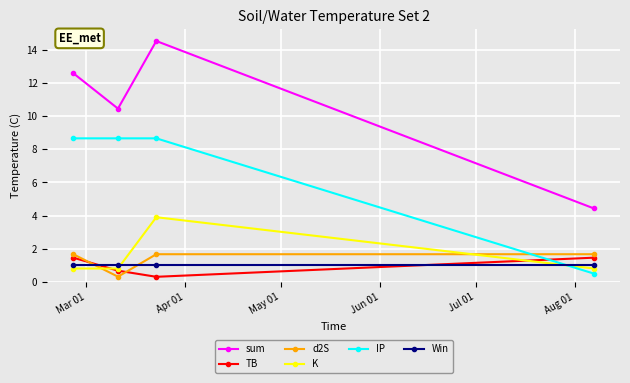

What is the value of the d2S point at the 4th from the left?

1.7